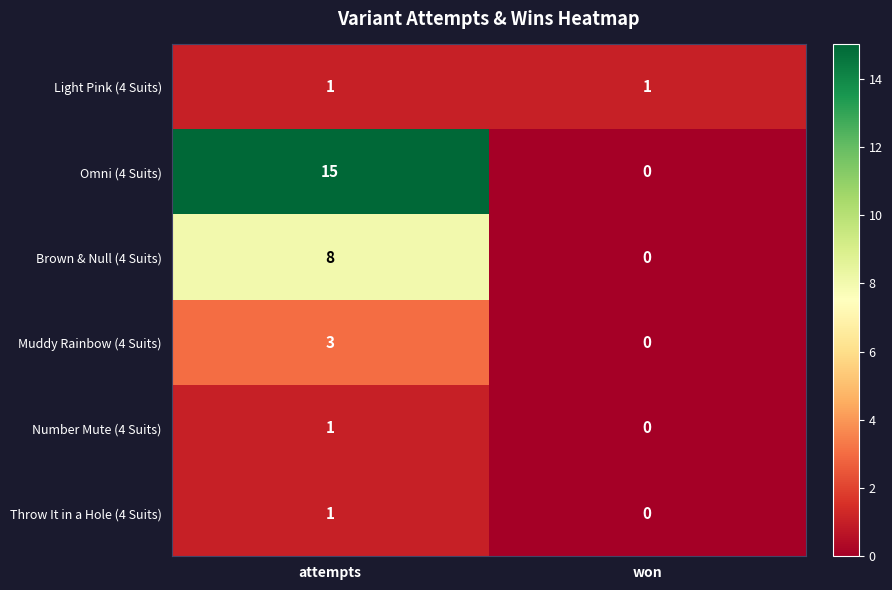

Between attempts and won, which series saw the biggest shift?

Omni (4 Suits)